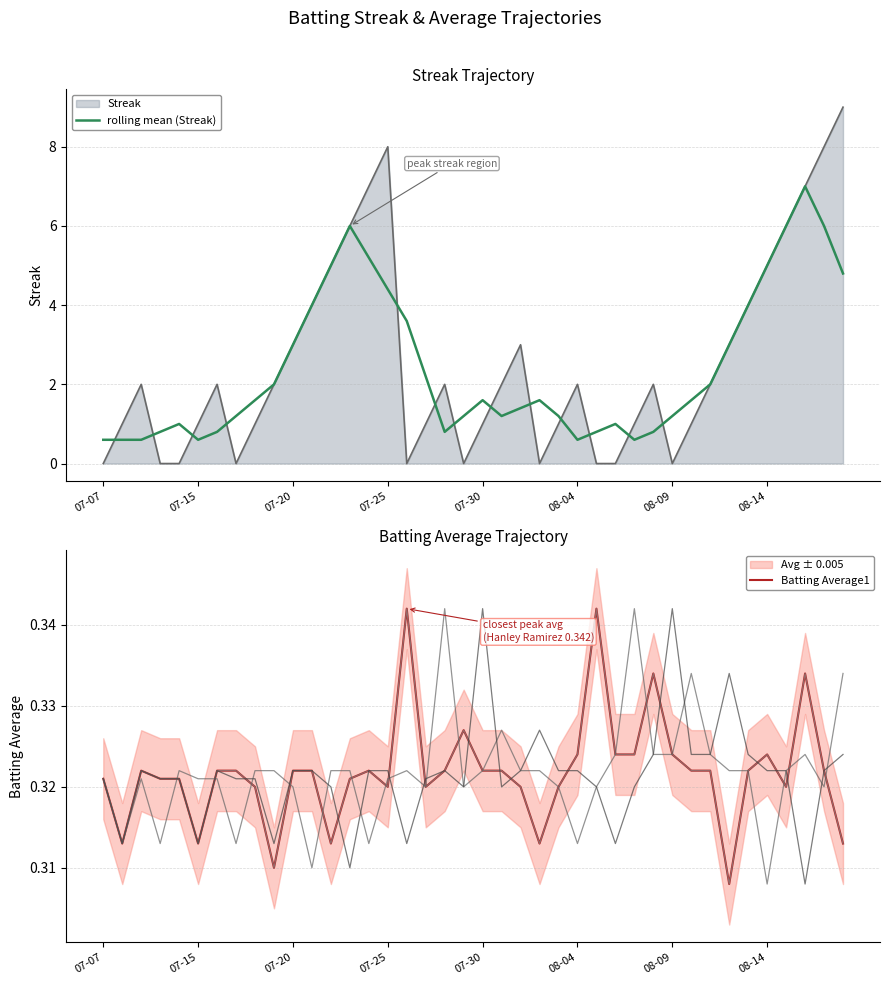

How many distinct data groups are displayed?

2